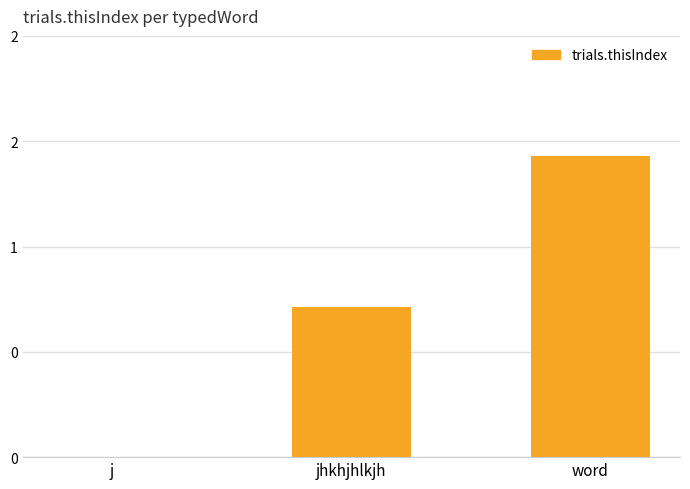

Which category has the lowest value across all series?

j